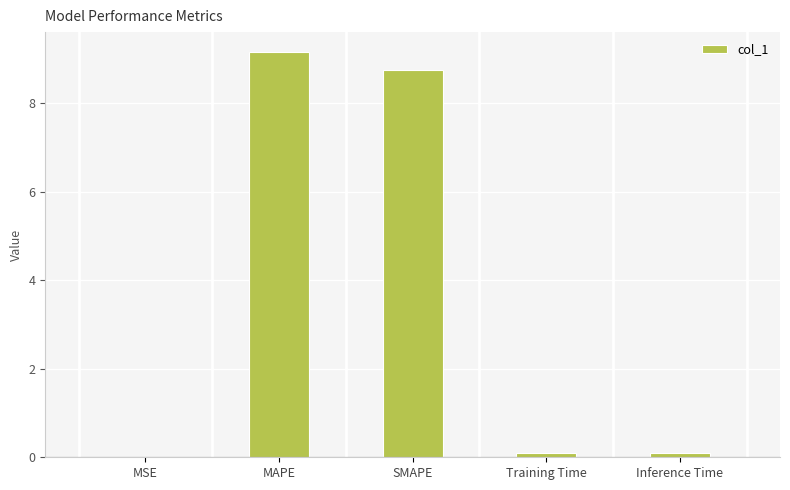

Read the value at SMAPE.

8.8